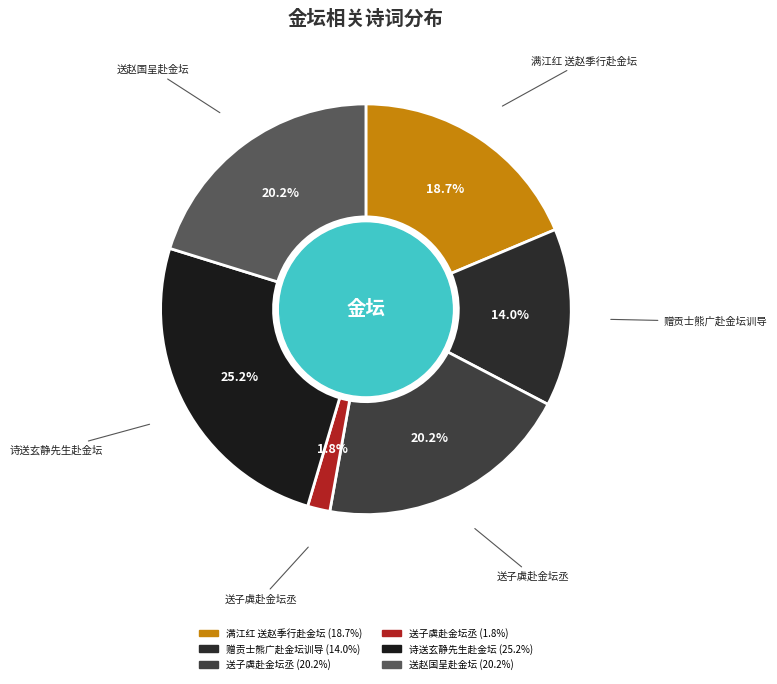

Count the number of slices in the pie.

6